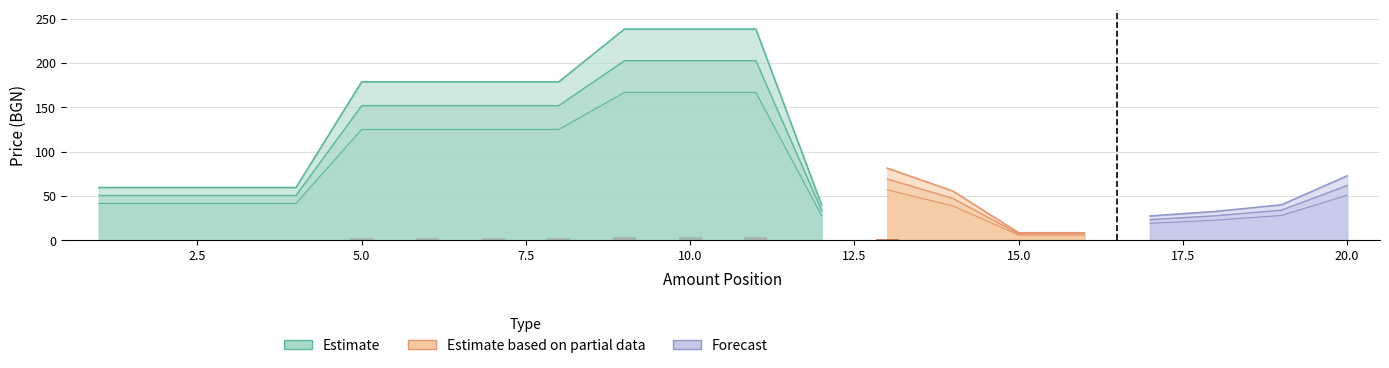

True or false: price has a value of 59.5 at 3.

True